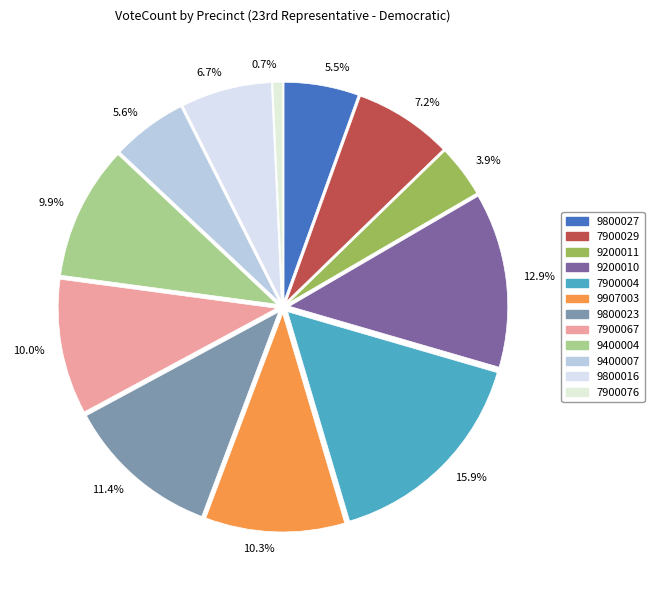

How many segments does this pie chart have?

12